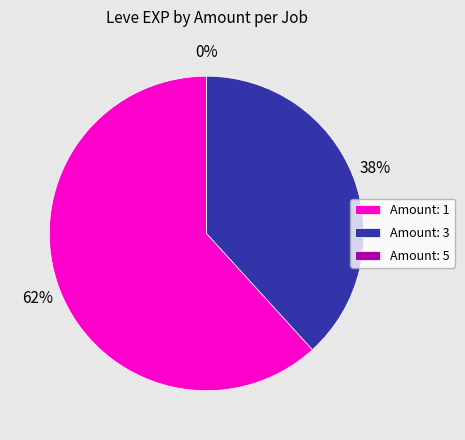

Is it true that 34 is 18% of the pie?

False